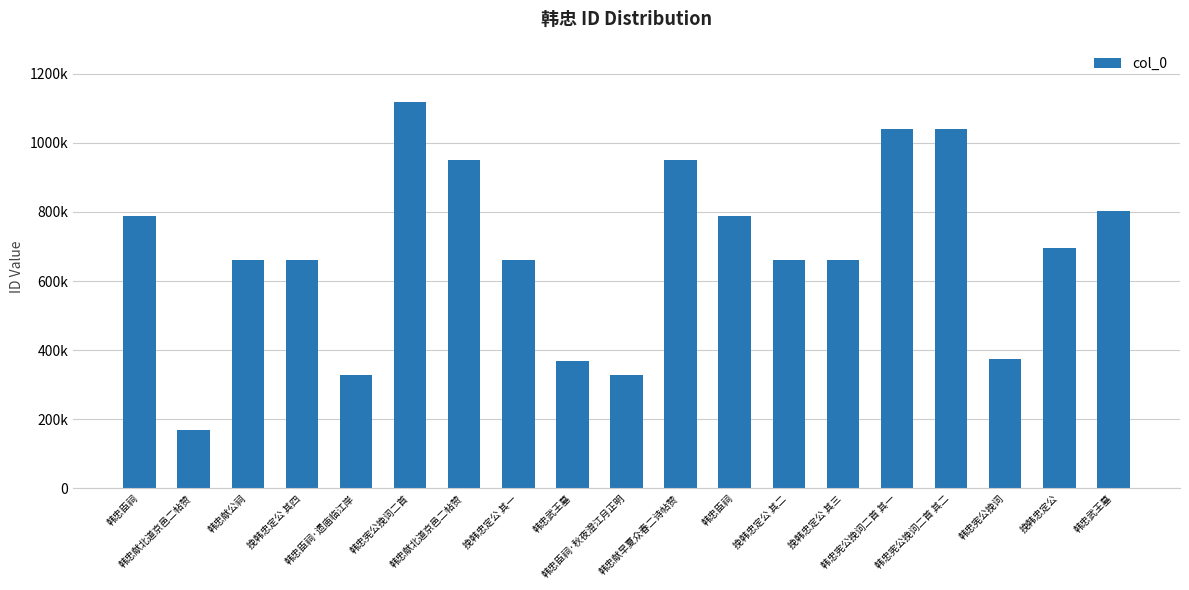

Does the chart contain any negative values?

No